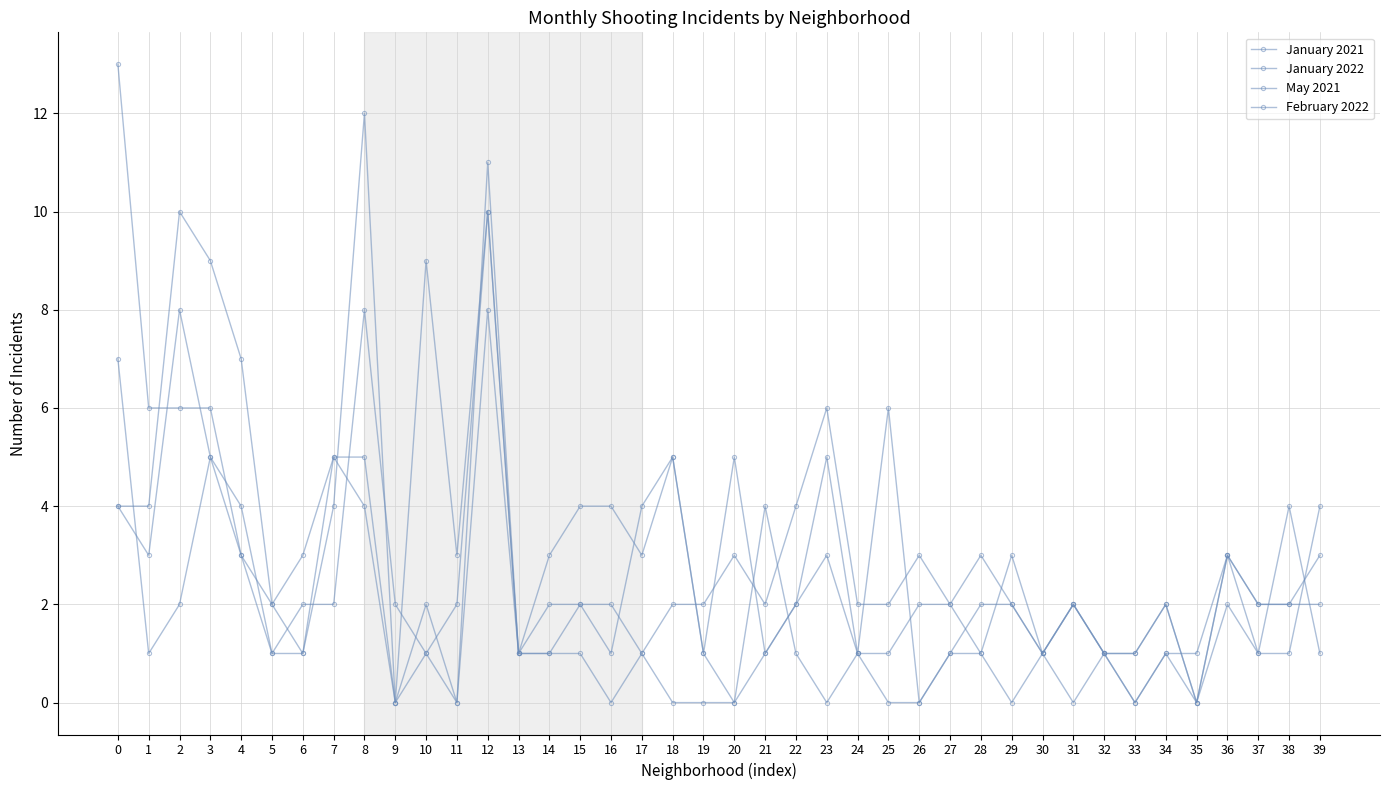

How many series are shown in this chart?

4